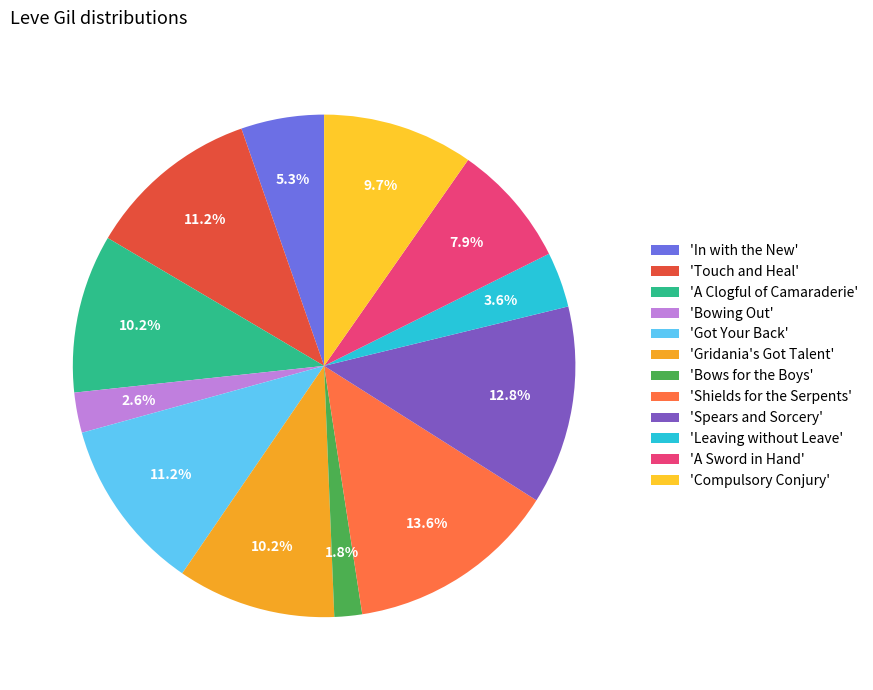

Count the number of slices in the pie.

12